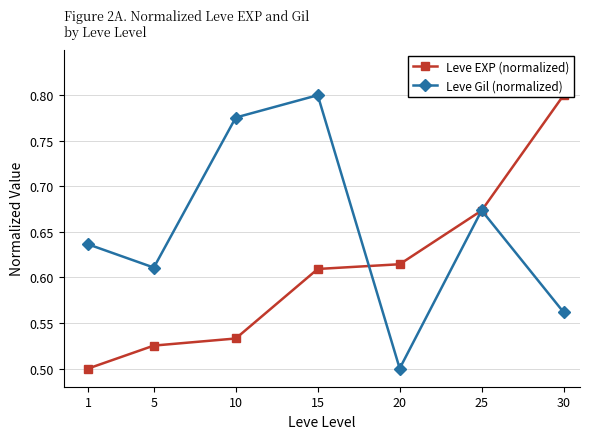

At 30, list the series in order from smallest to largest.

Leve Gil (normalized), Leve EXP (normalized)